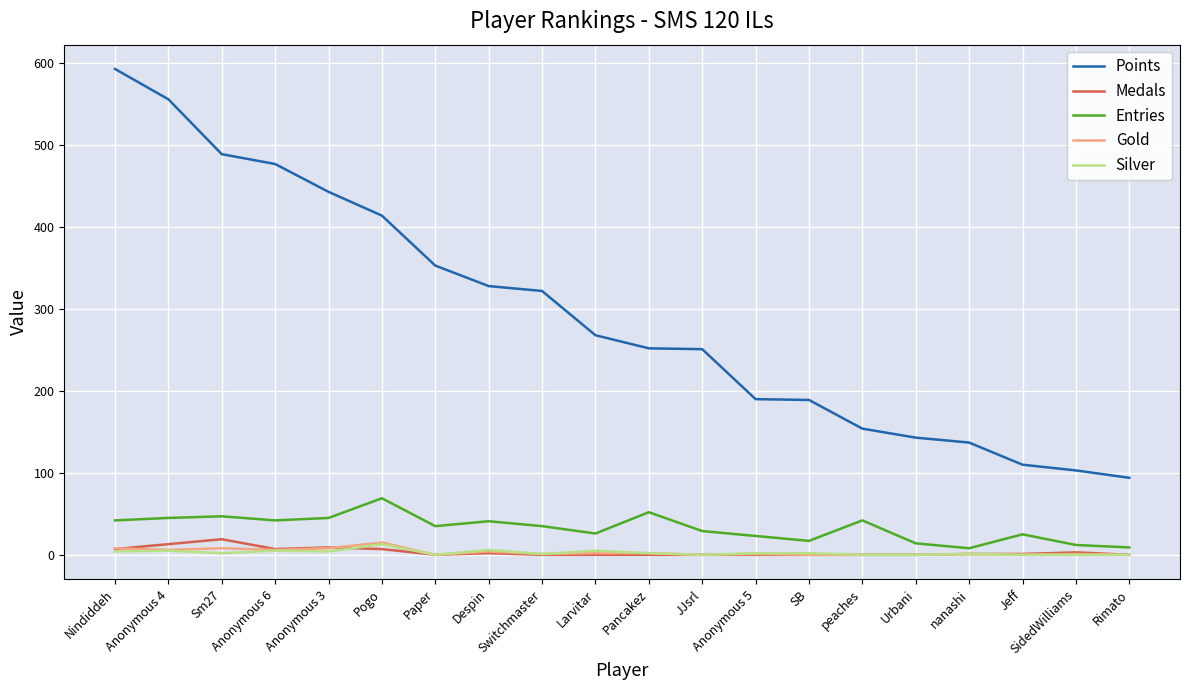

What is the maximum value for Entries?

69